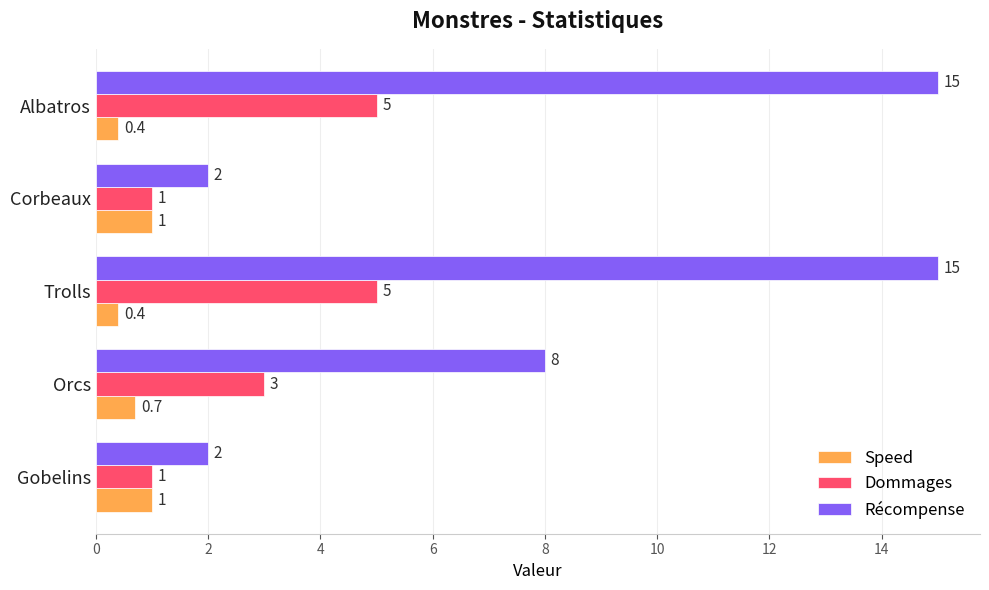

Where is Récompense nearest to the value 8?

Orcs